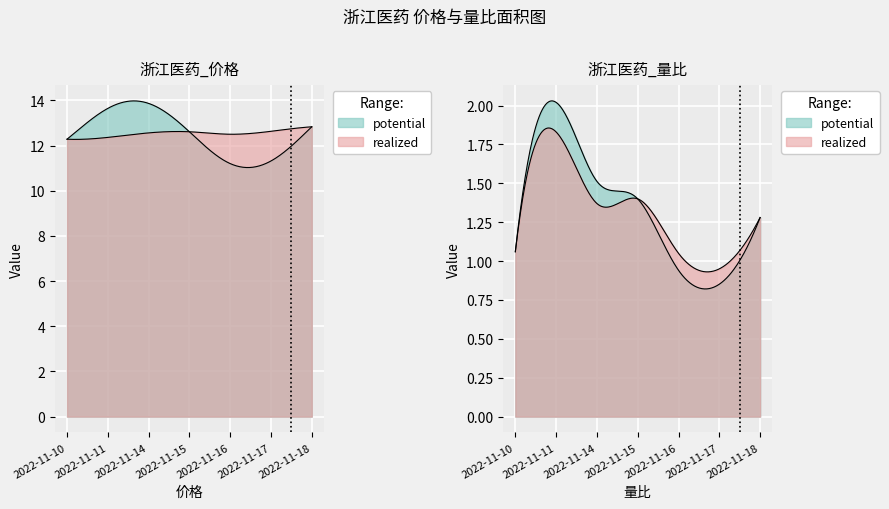

The value of 量比 at 2022-11-18 is 1.3. True or false?

True